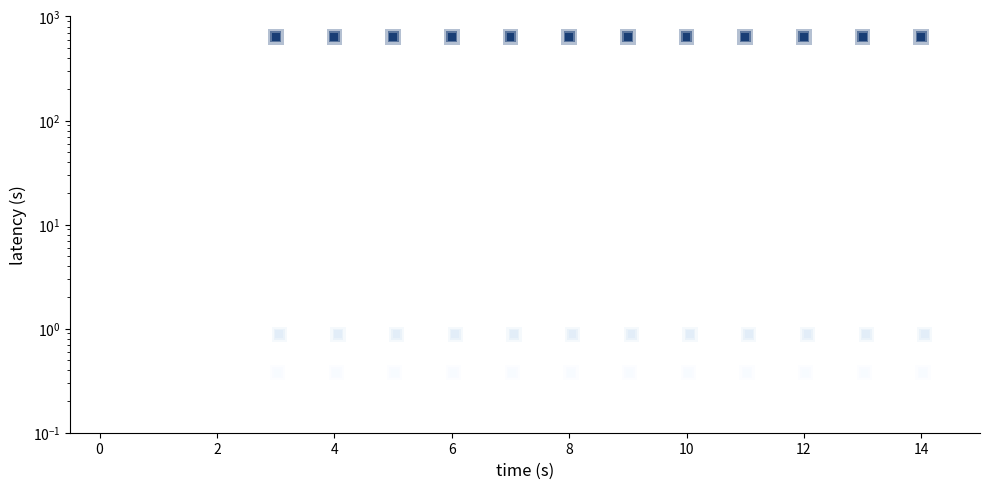

What is the sum of all values?

7661.7